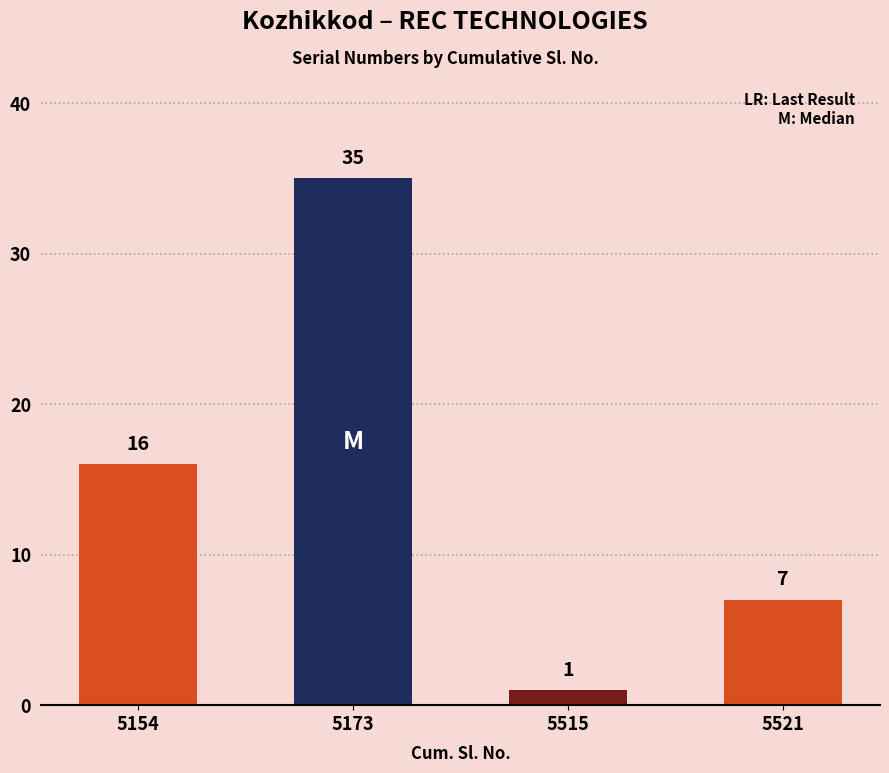

Rank the categories by value from highest to lowest.

5173, 5154, 5521, 5515